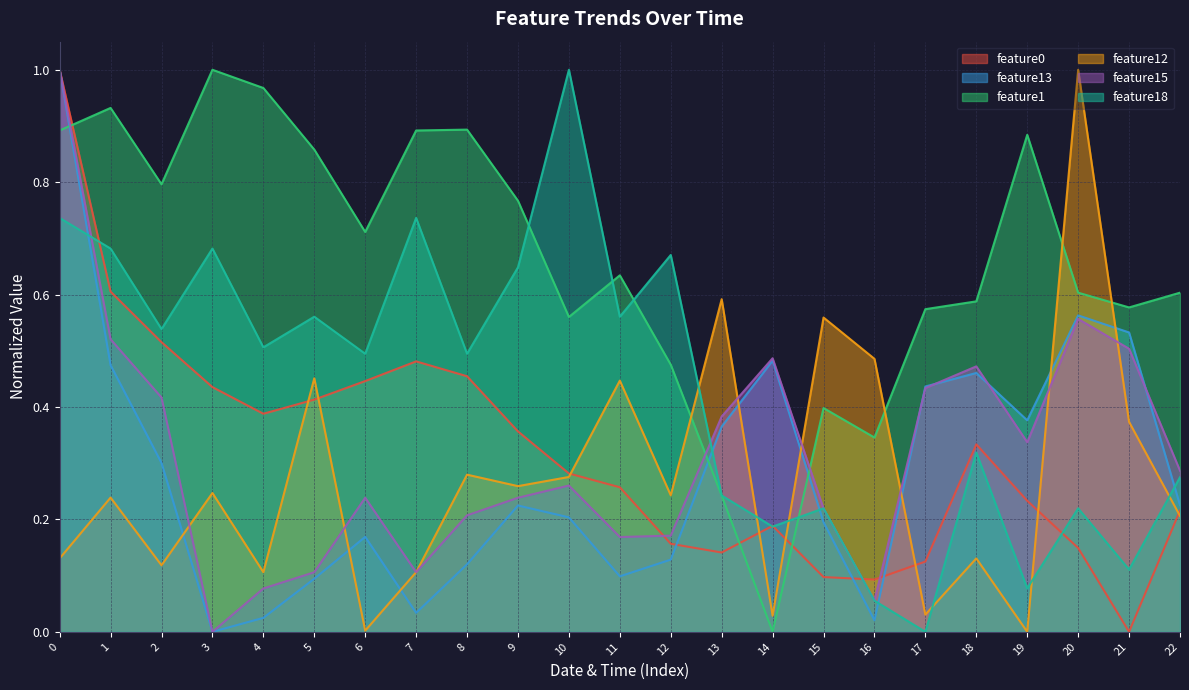

Between which two adjacent categories do feature13 and feature18 first intersect?

0 and 1